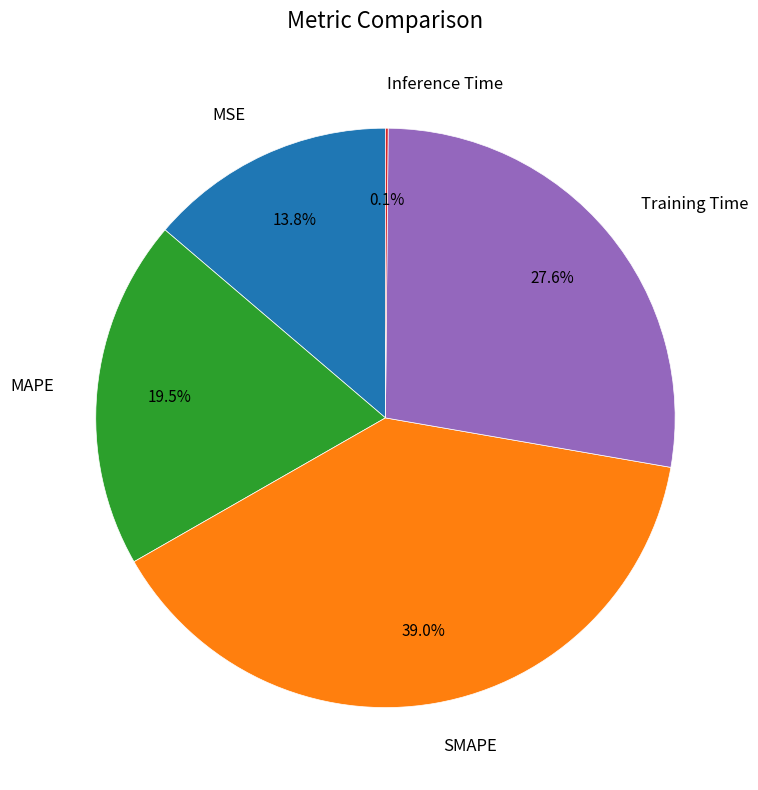

Is there a majority slice in this chart?

No